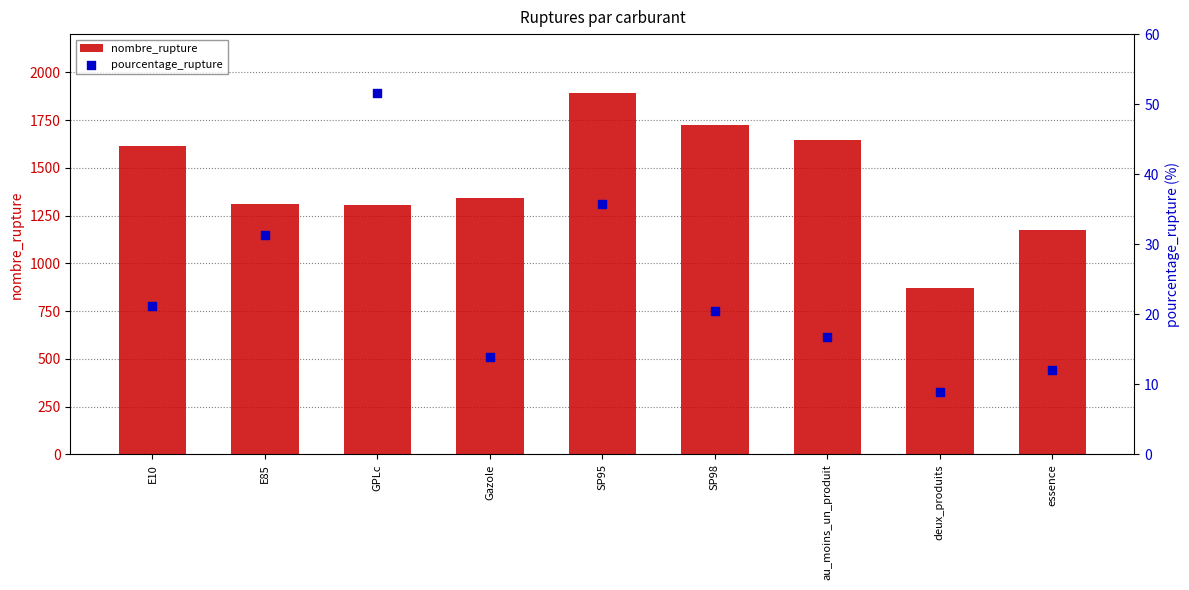

Which series contains the lowest Y value?

pourcentage_rupture